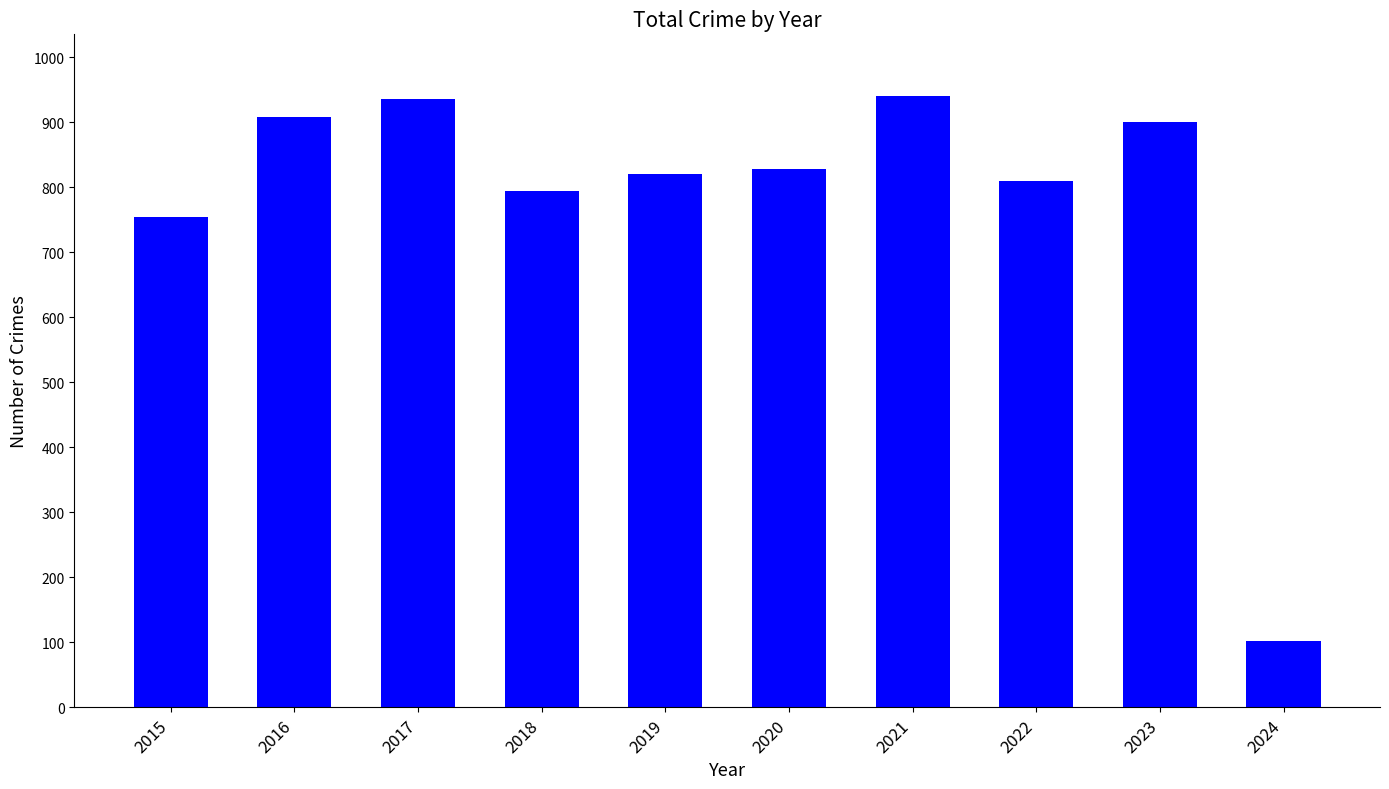

What is the difference between the maximum and minimum values?

839